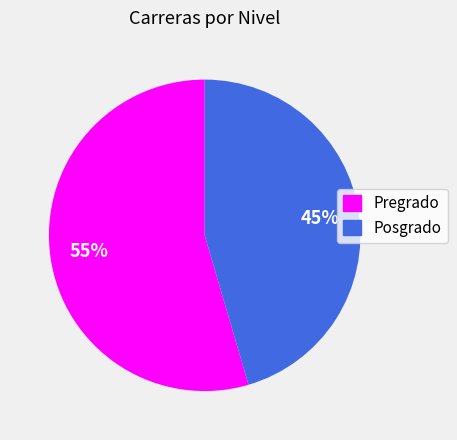

What is the ratio of the value at Posgrado to the value at Pregrado?

0.8